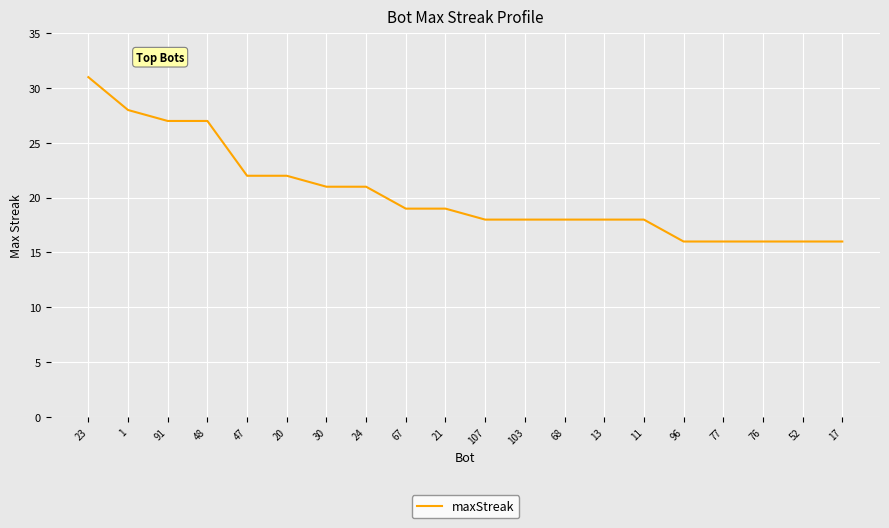

Where does the data first go above 19?

23